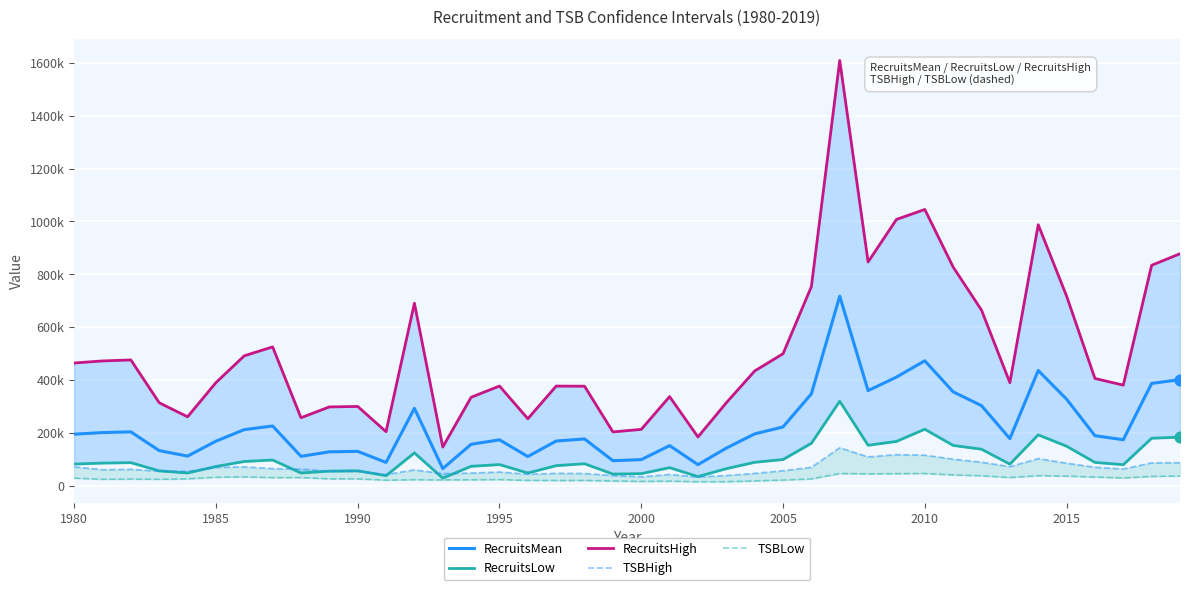

Which series reaches the minimum Y coordinate?

TSBLow